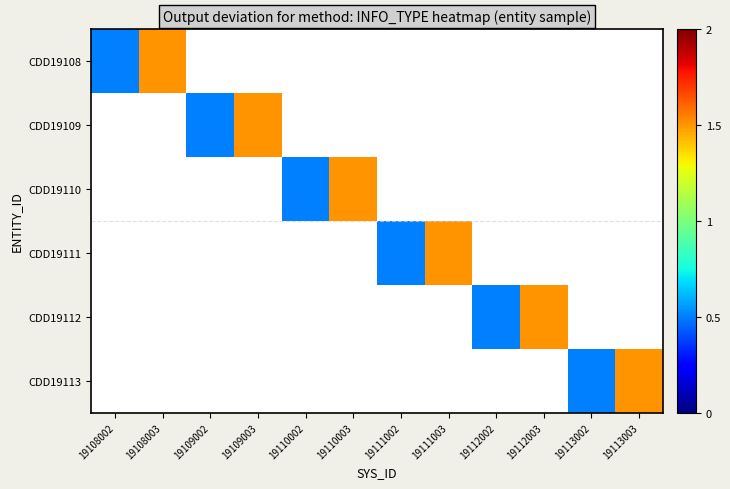

Reading right to left, what are all the values shown in this chart?

CDD19108: 19113003=0	19113002=0	19112003=0	19112002=0	19111003=0	19111002=0	19110003=0	19110002=0	19109003=0	19109002=0	19108003=2	19108002=1
CDD19109: 19113003=0	19113002=0	19112003=0	19112002=0	19111003=0	19111002=0	19110003=0	19110002=0	19109003=2	19109002=1	19108003=0	19108002=0
CDD19110: 19113003=0	19113002=0	19112003=0	19112002=0	19111003=0	19111002=0	19110003=2	19110002=1	19109003=0	19109002=0	19108003=0	19108002=0
CDD19111: 19113003=0	19113002=0	19112003=0	19112002=0	19111003=2	19111002=1	19110003=0	19110002=0	19109003=0	19109002=0	19108003=0	19108002=0
CDD19112: 19113003=0	19113002=0	19112003=2	19112002=1	19111003=0	19111002=0	19110003=0	19110002=0	19109003=0	19109002=0	19108003=0	19108002=0
CDD19113: 19113003=2	19113002=1	19112003=0	19112002=0	19111003=0	19111002=0	19110003=0	19110002=0	19109003=0	19109002=0	19108003=0	19108002=0